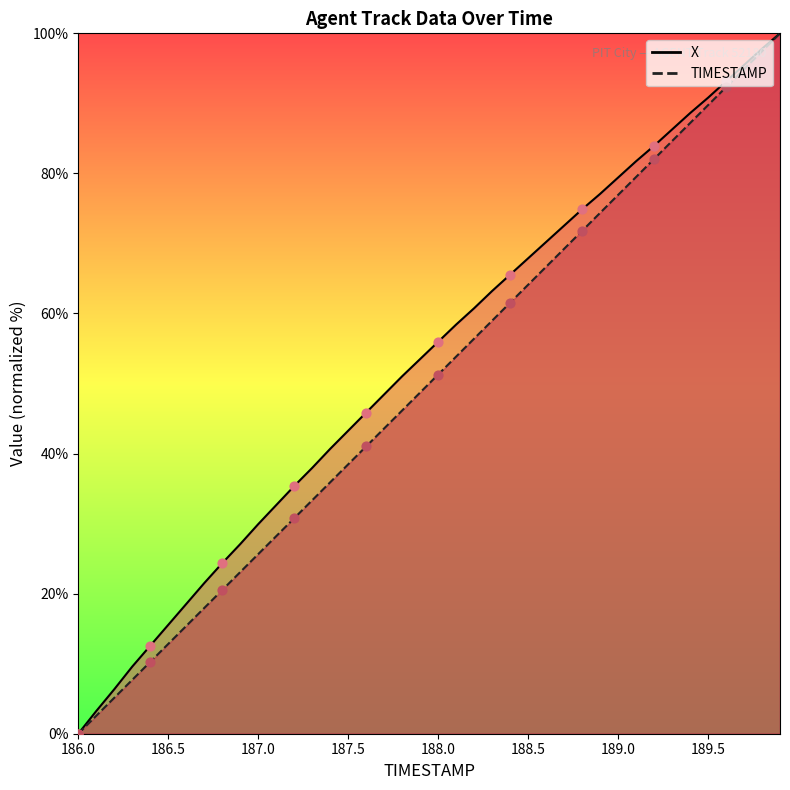

Which series has the largest total across all categories?

X